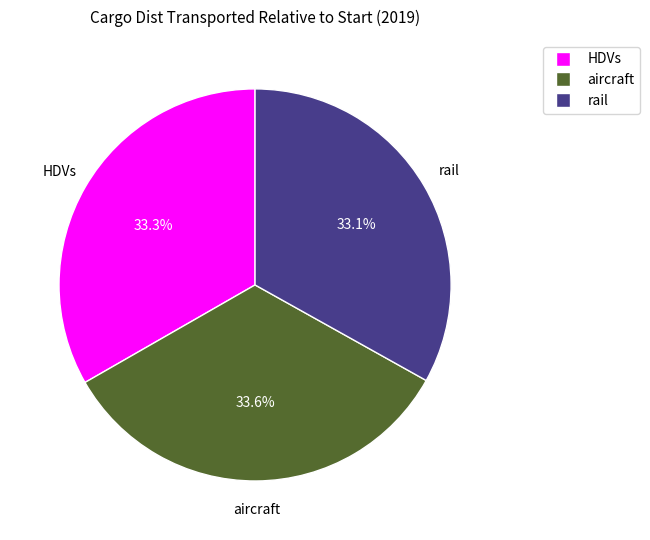

True or false: HDVs accounts for 20% of the total.

False